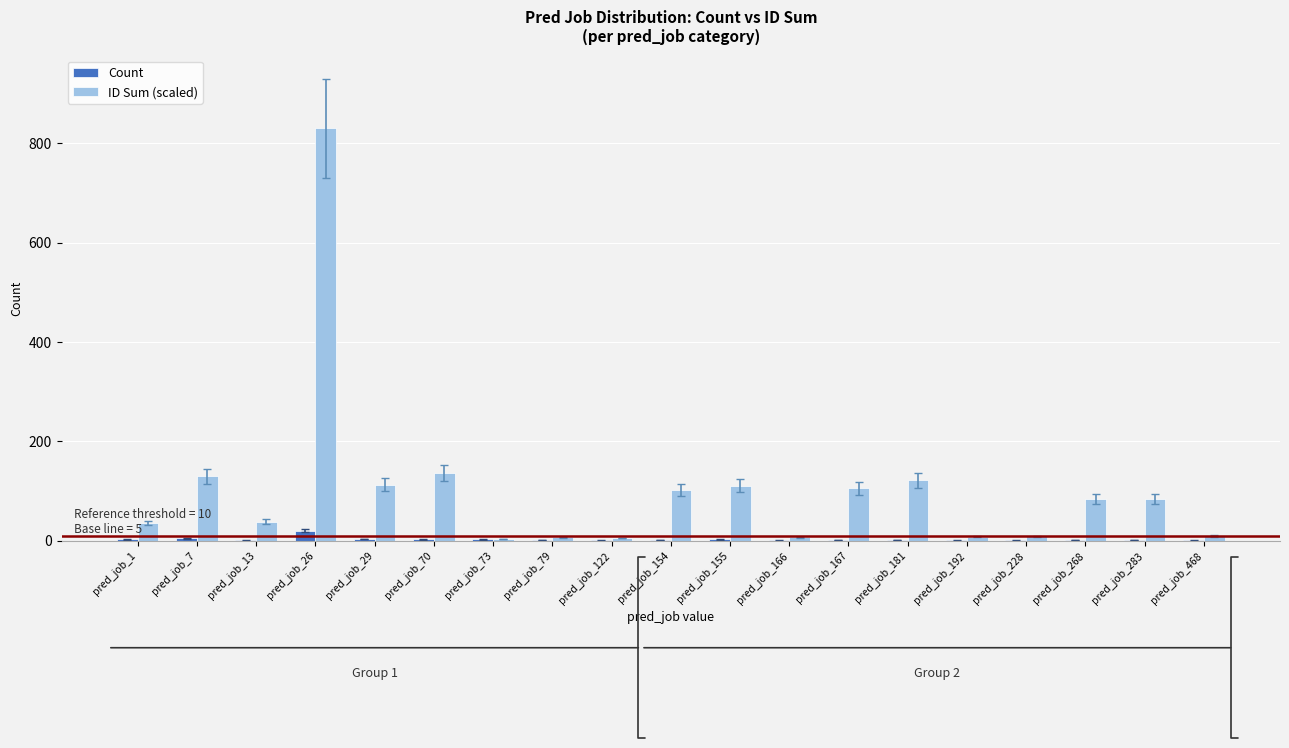

Which category has the highest value in the Count series?

pred_job_26